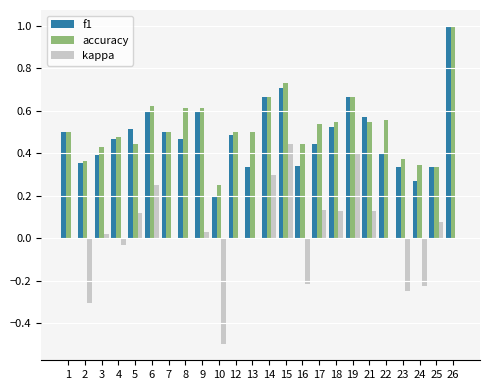

The value of accuracy at 22 is 0.6. True or false?

True